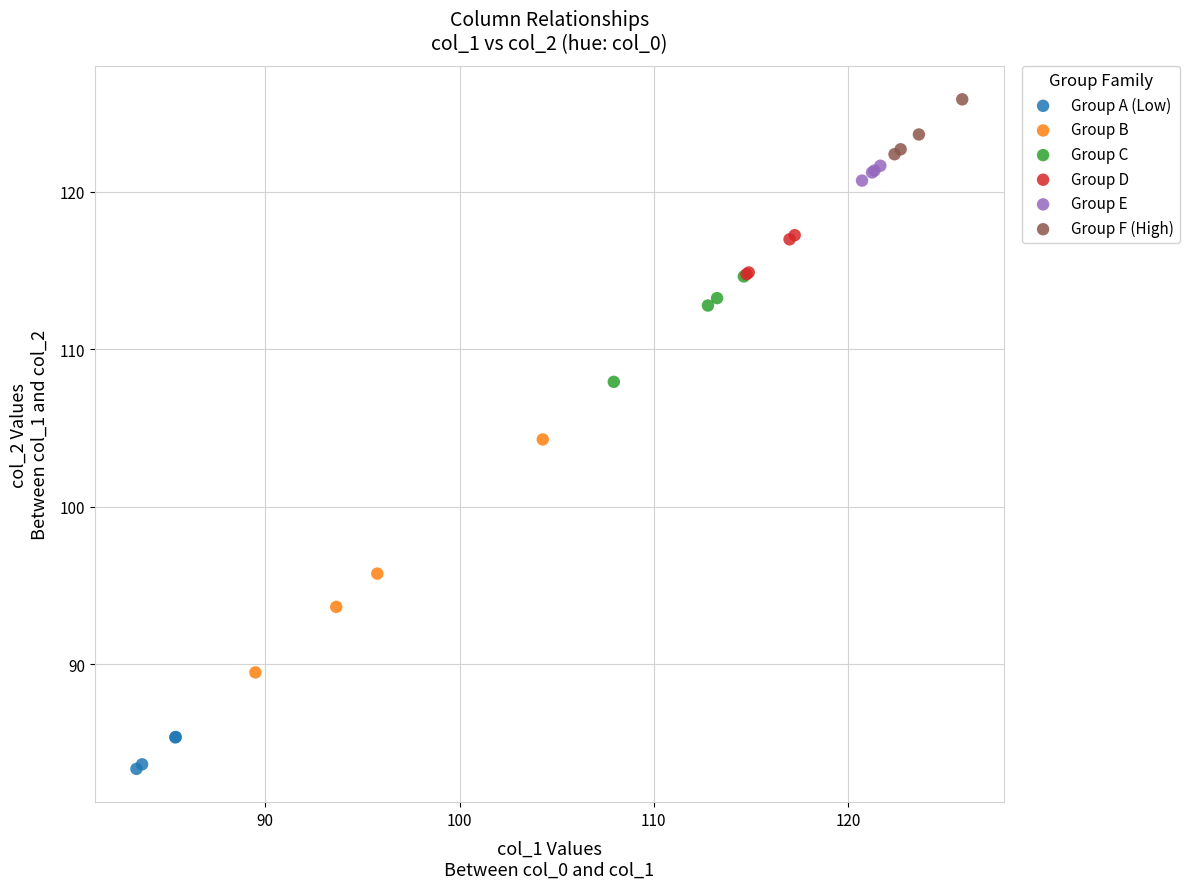

Which series contains the highest Y value?

Group F (High)